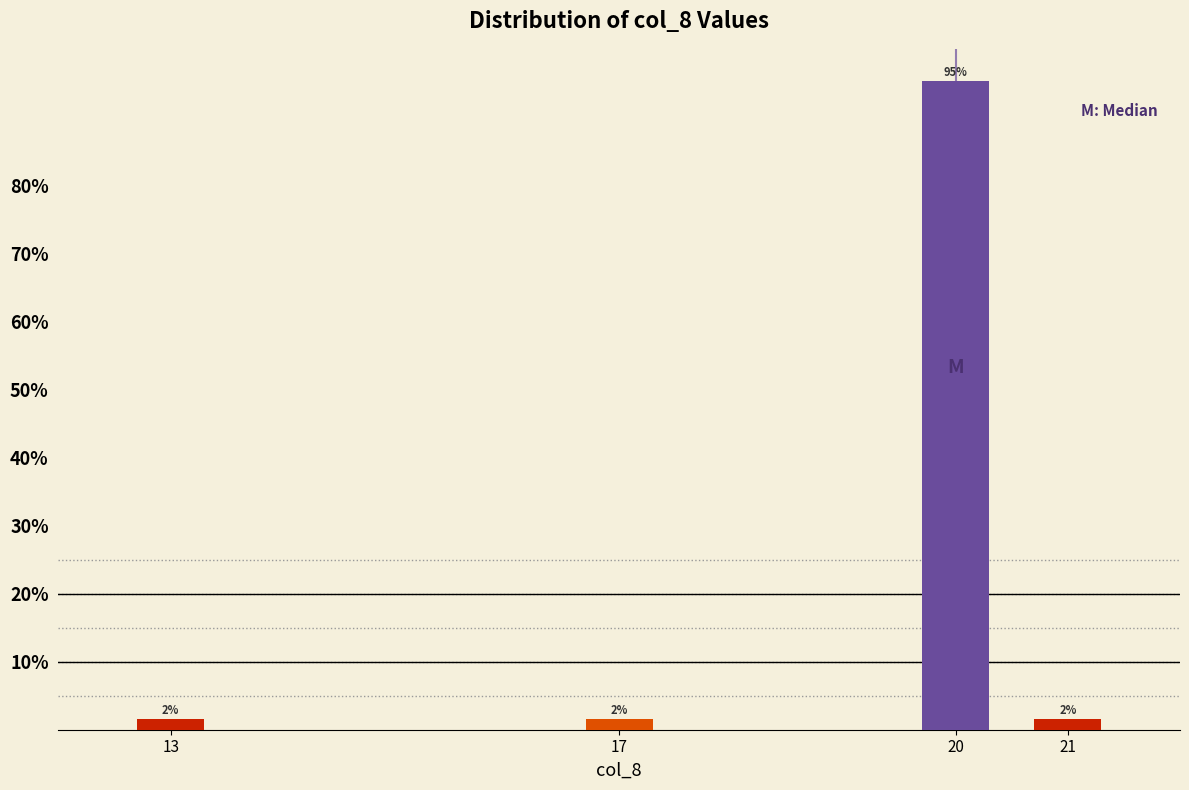

How many bars are there in total?

4